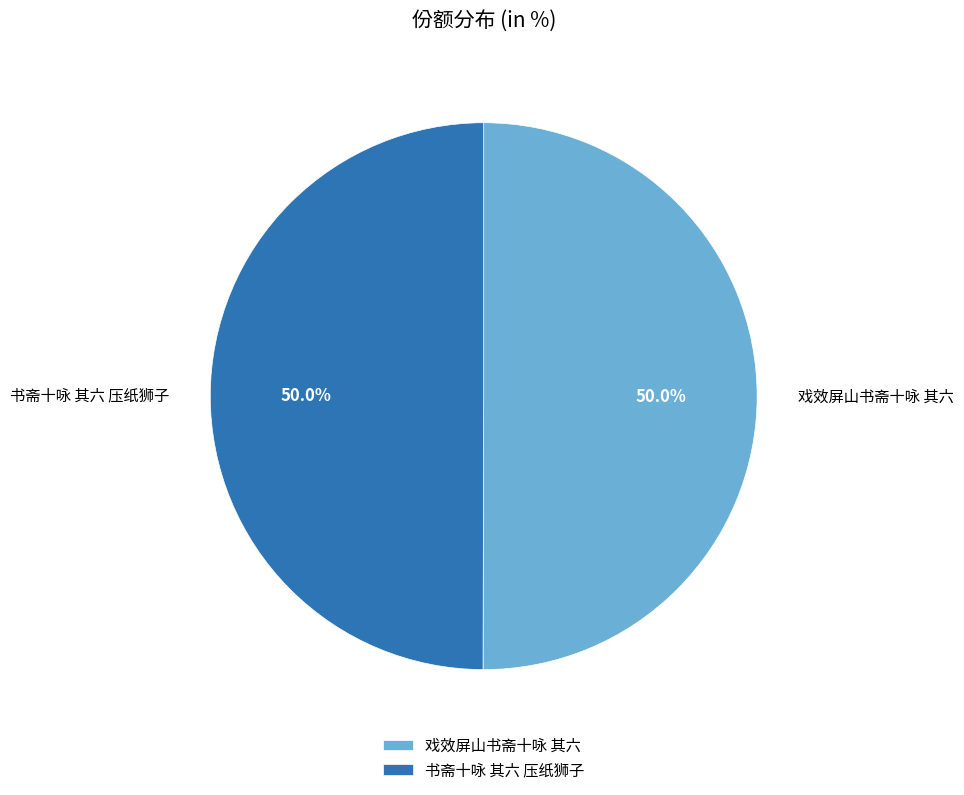

How much of the chart is everything except 书斋十咏 其六 压纸狮子?

50.0%